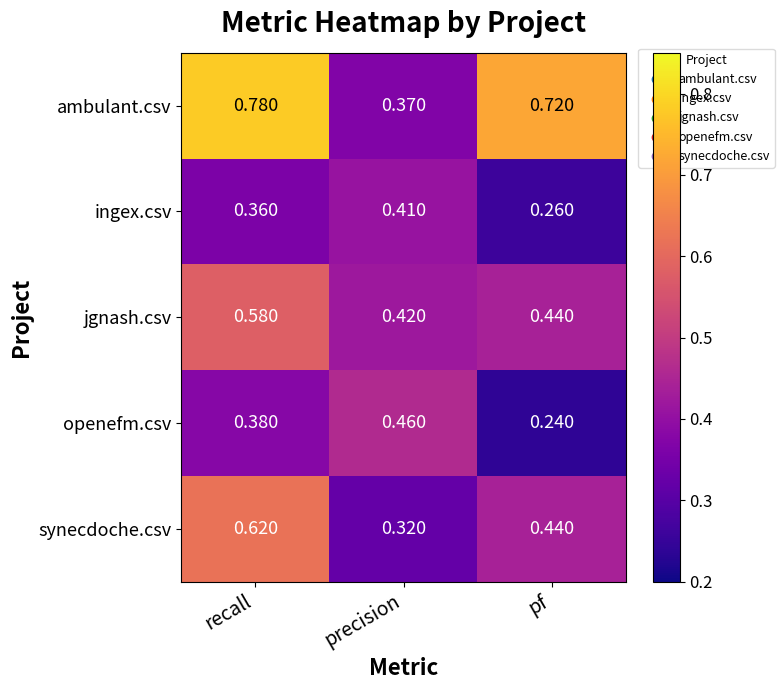

Is the value of synecdoche.csv at precision greater than the value of ambulant.csv at recall?

No